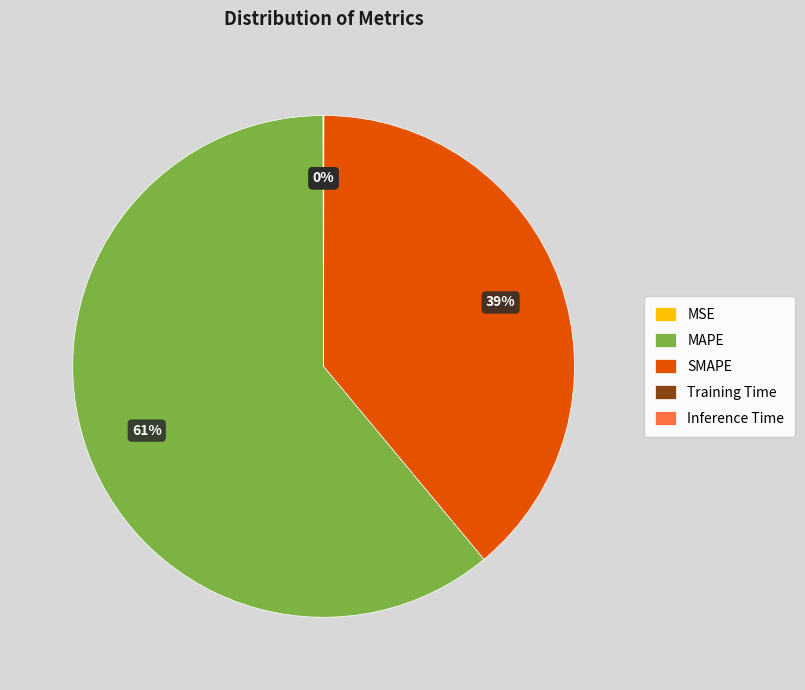

Is it true that MAPE is 54% of the pie?

False